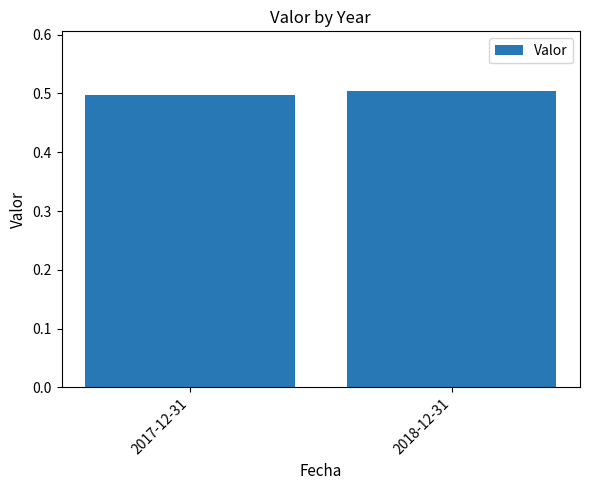

List the labels in order of value, largest first.

2018-12-31, 2017-12-31